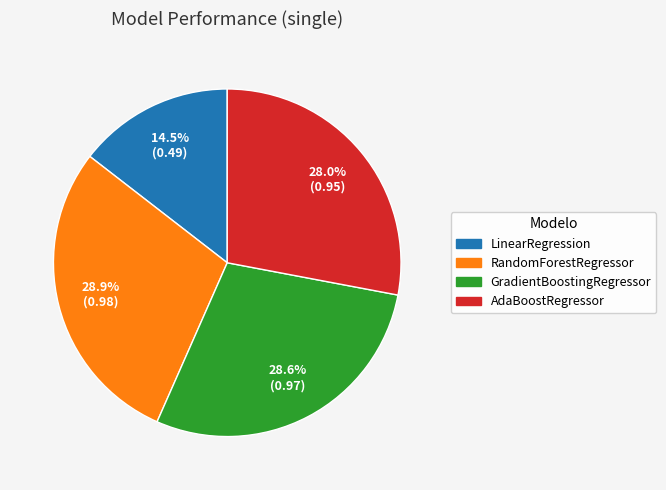

Between AdaBoostRegressor and RandomForestRegressor, which is larger?

RandomForestRegressor